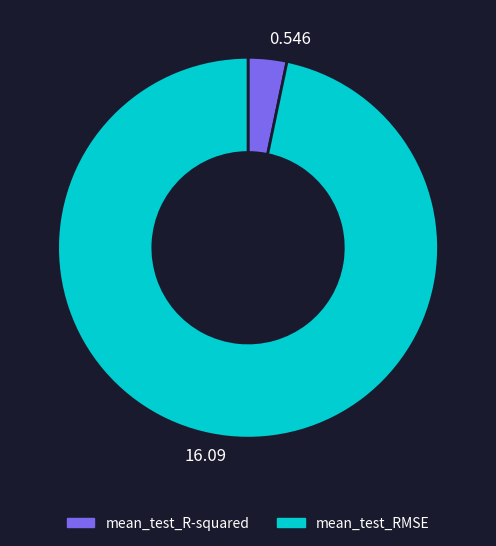

Is there any slice that represents more than half of the pie?

Yes